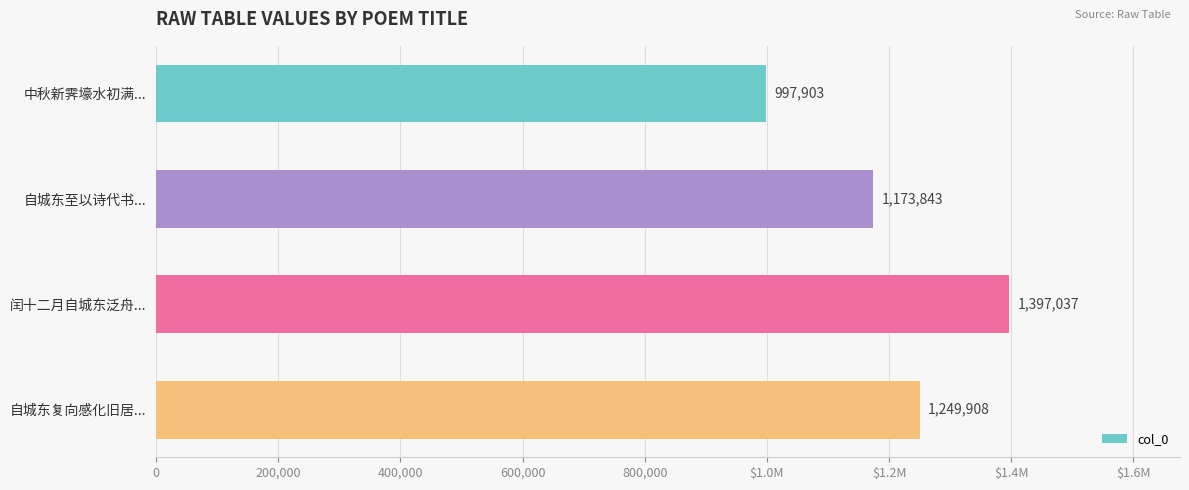

Does the chart contain any negative values?

No